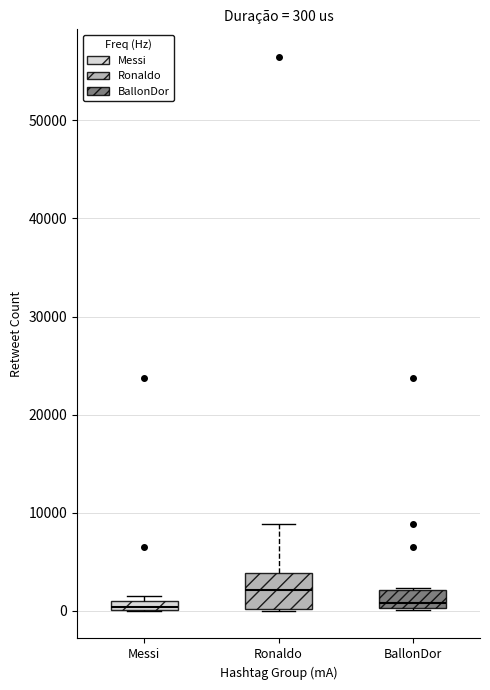

Comparing the boxes themselves (not the whiskers), which one is the tallest?

Ronaldo